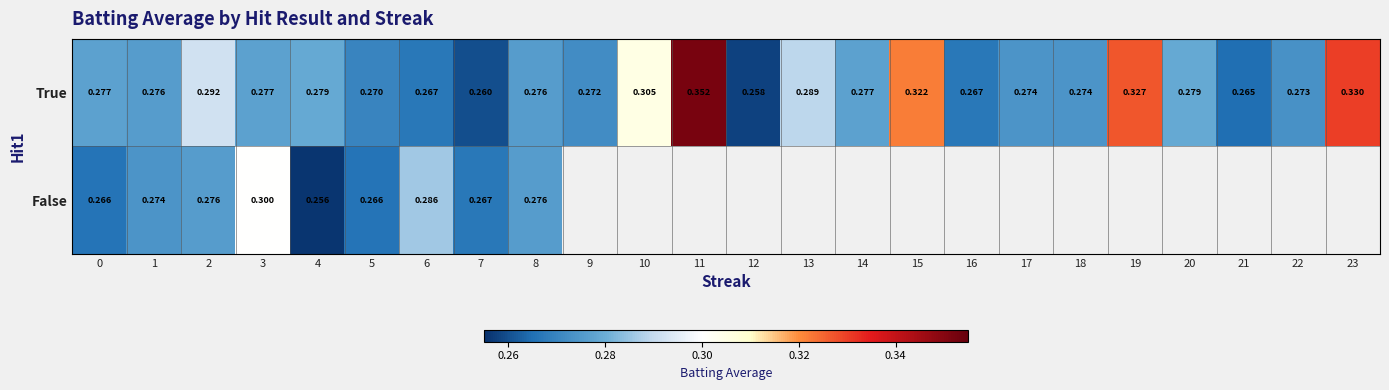

The value of True at 1 is 0.3. True or false?

True